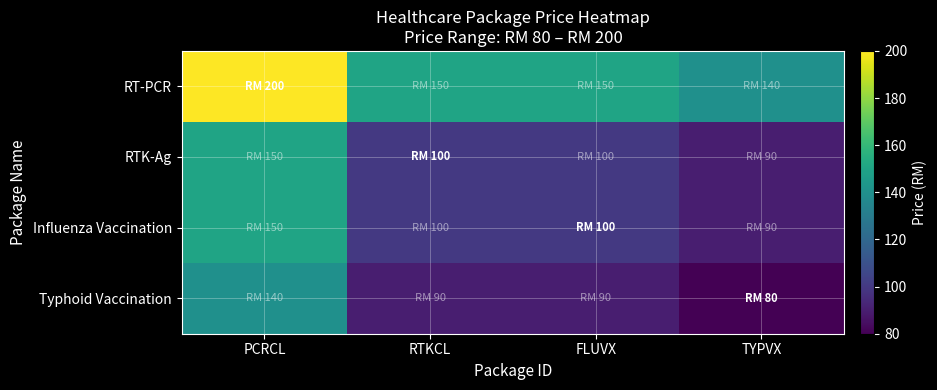

What is the total value across all series at TYPVX?

400